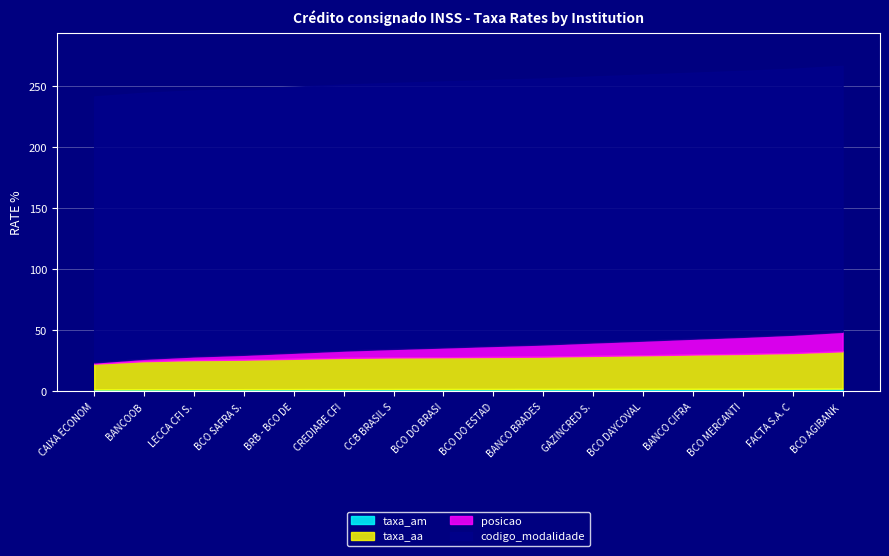

What are all the series names shown in the legend?

taxa_am, taxa_aa, posicao, codigo_modalidade